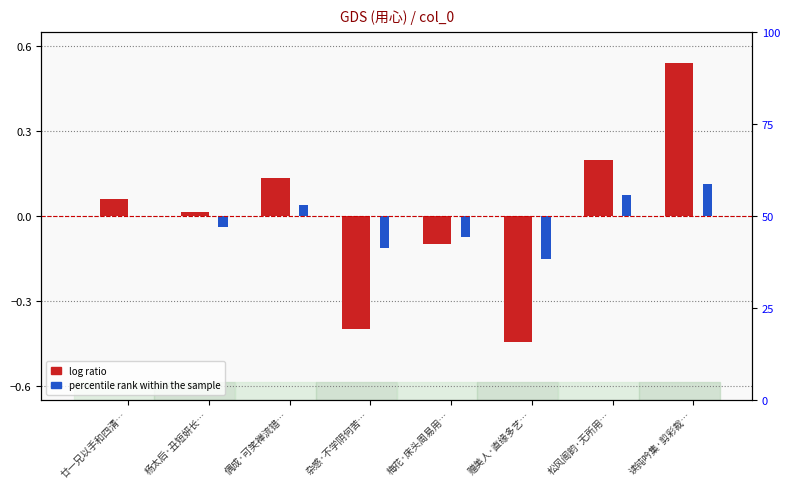

Where does the log ratio series first go above 0?

廿一兄以手和四清…